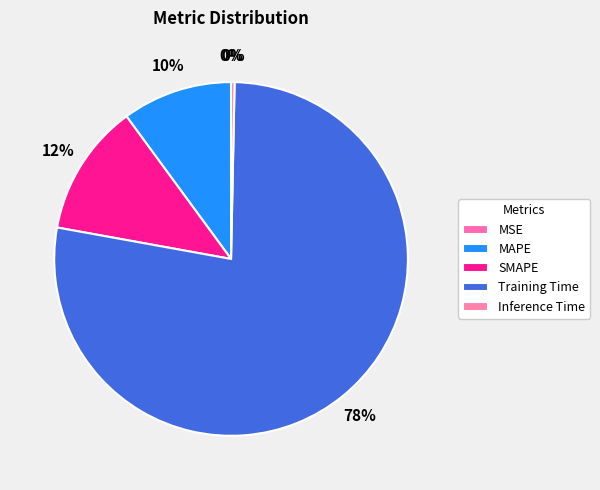

Count the number of slices in the pie.

5